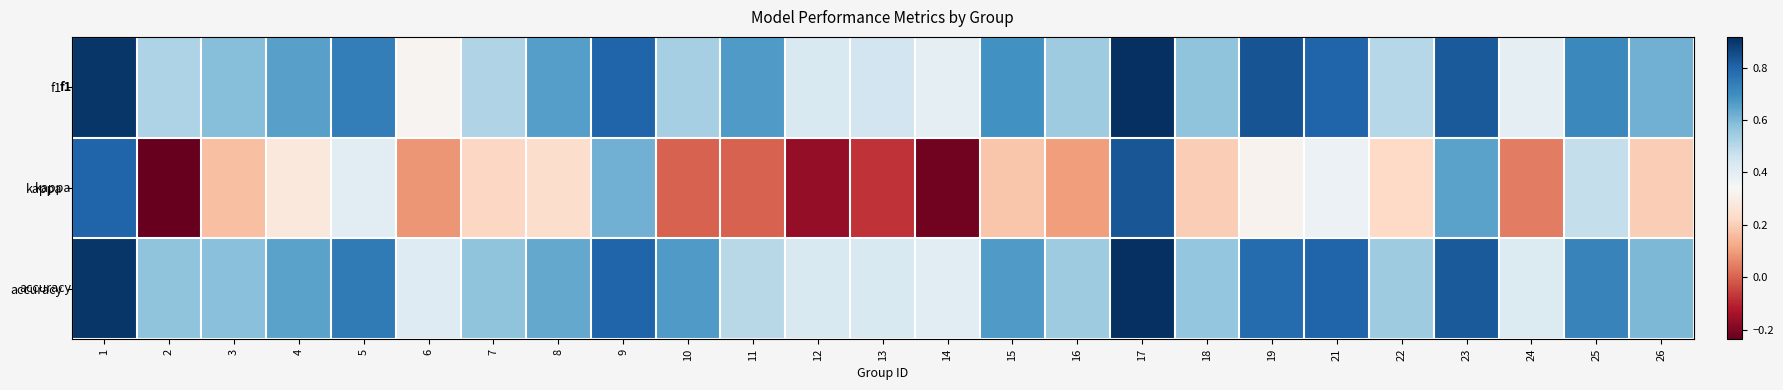

Which label corresponds to the largest value in the chart?

17